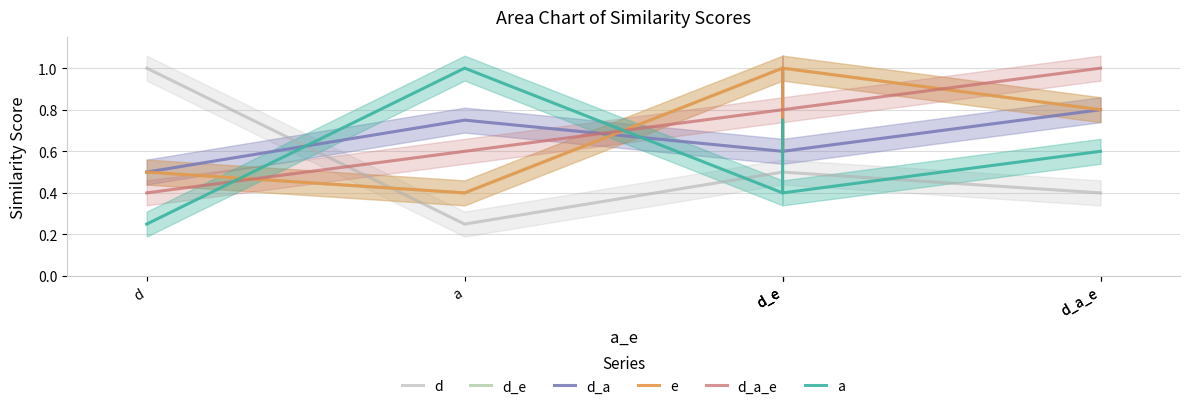

How many d_e values are between 0 and 1?

7